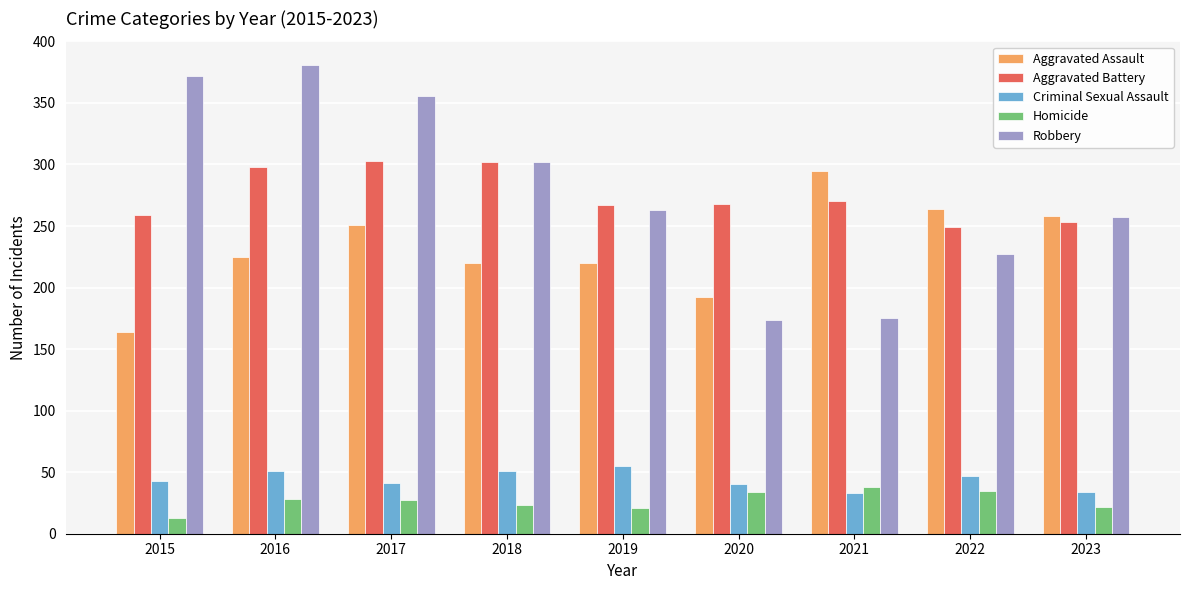

What is the difference between the second highest and second lowest values in the Aggravated Battery series?

49